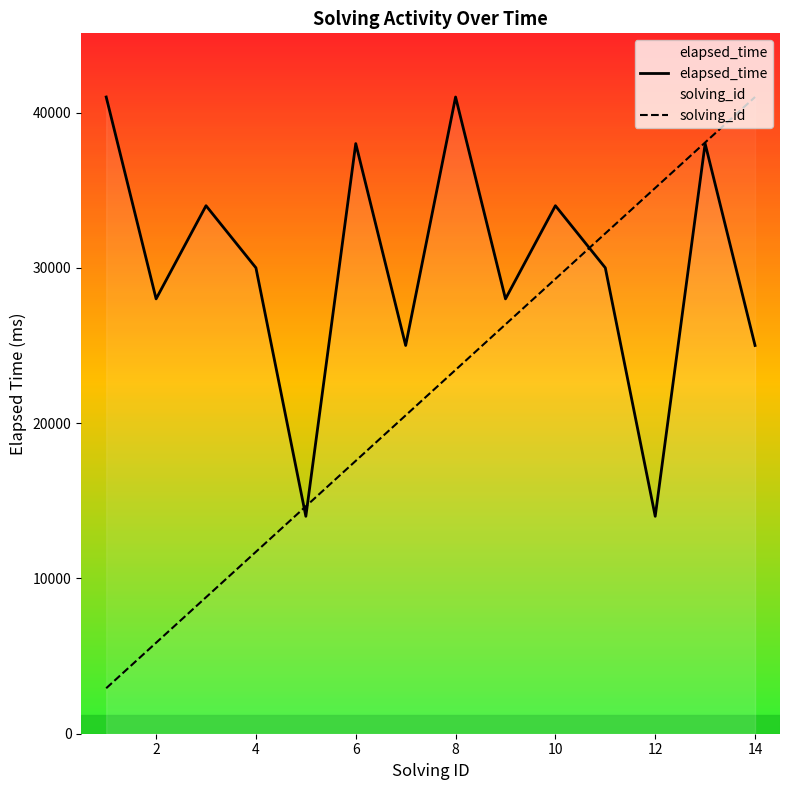

At which label does solving_id first exceed 23428?

8